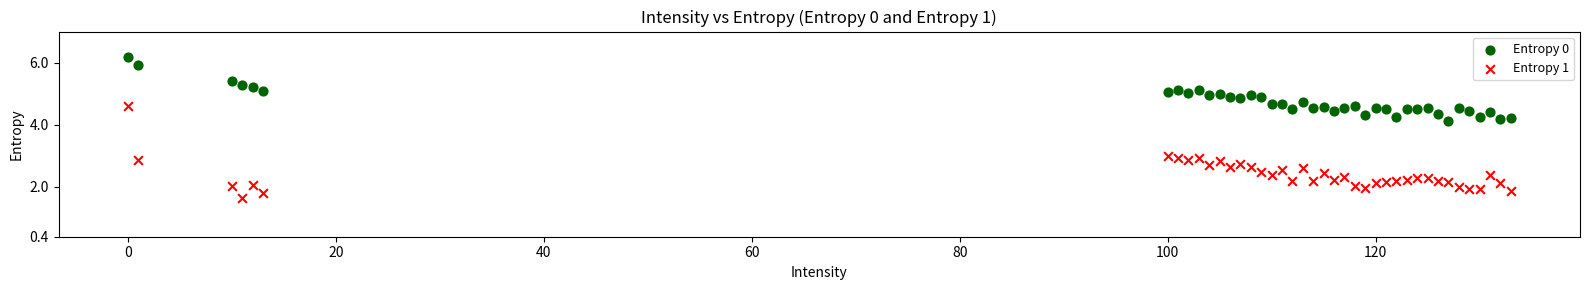

Which series has the widest spread of Y values?

Entropy 1